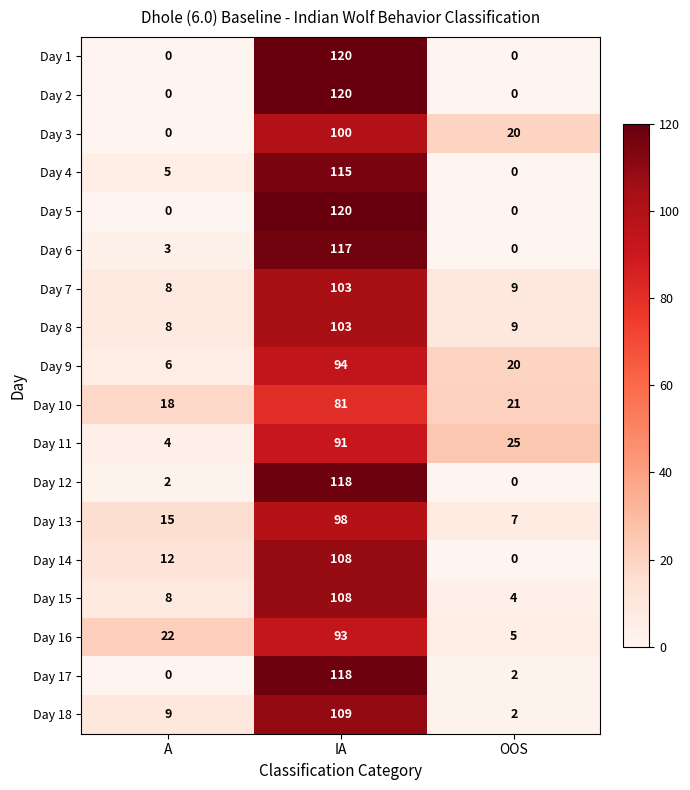

What is the difference between the highest and lowest values at IA?

39